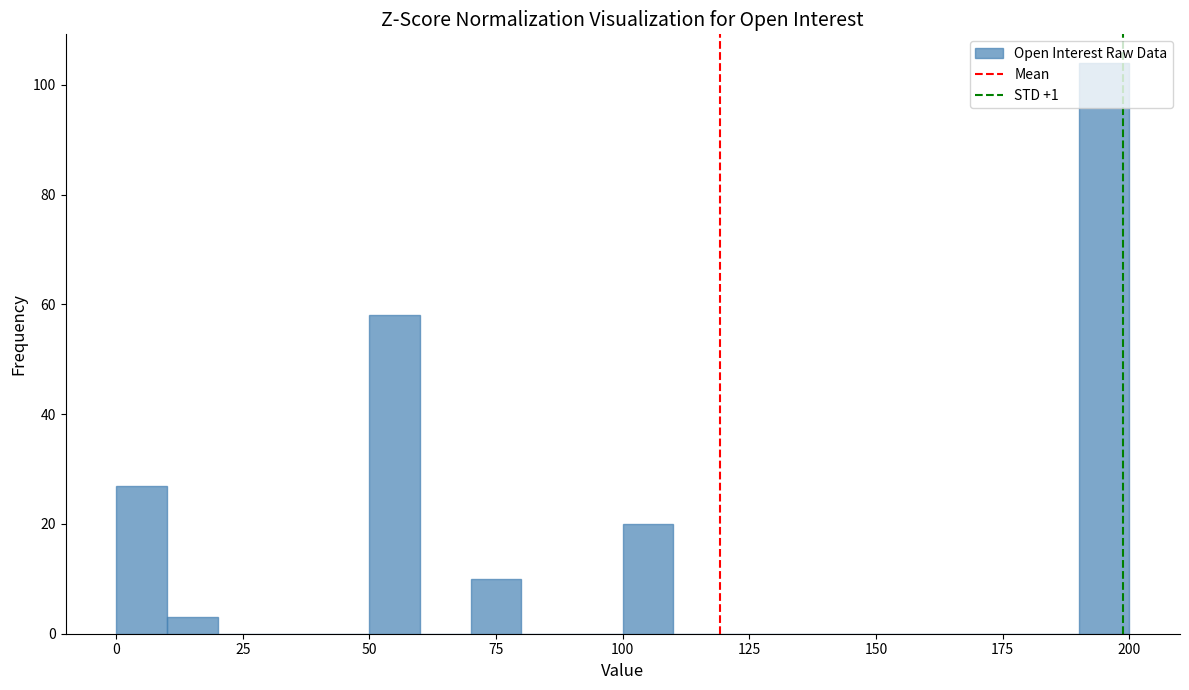

Read against the x-axis, roughly where is the centre of the tallest bar?

195